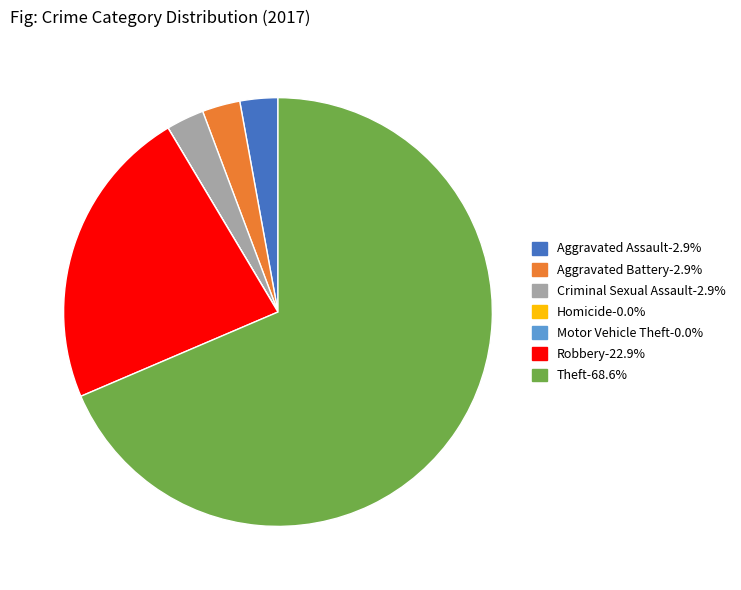

Is Criminal Sexual Assault the majority of the pie?

No